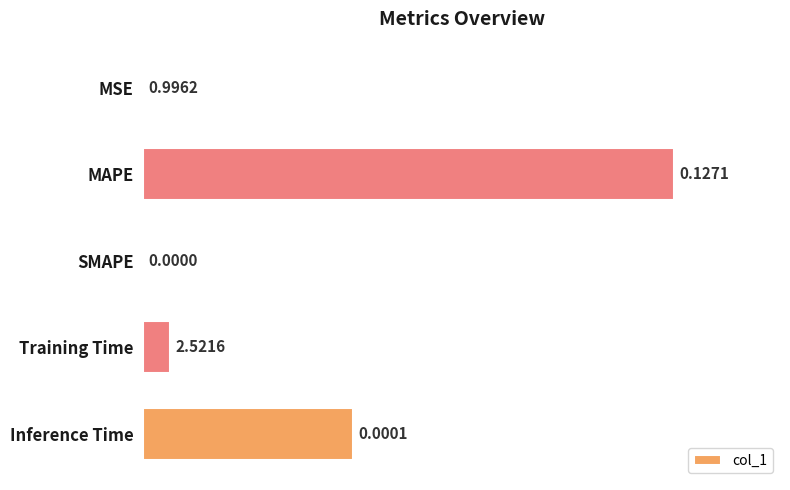

What is the average value?

0.7